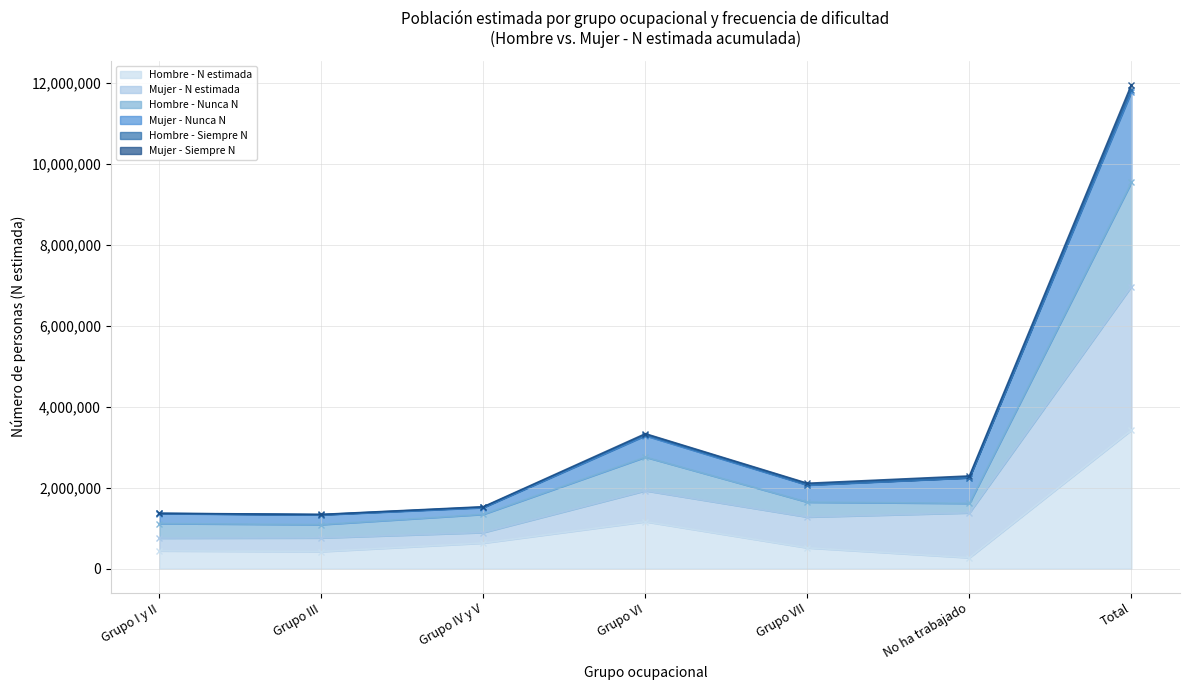

In Mujer - N estimada, how many points are lower than both neighbors (excluding endpoints)?

1